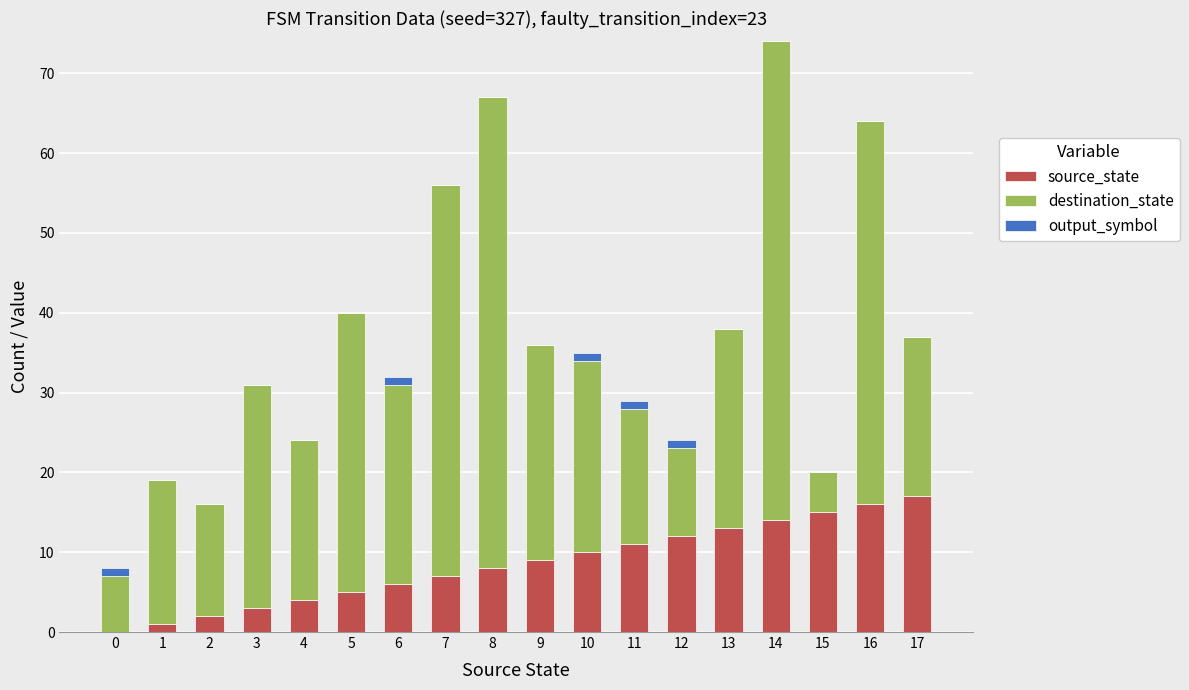

At which category is the sum across all series the highest?

14